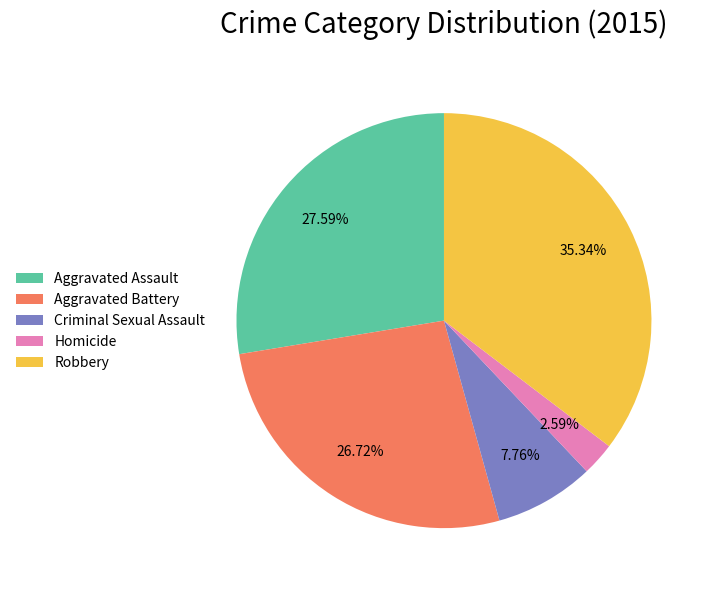

Count the number of slices in the pie.

5